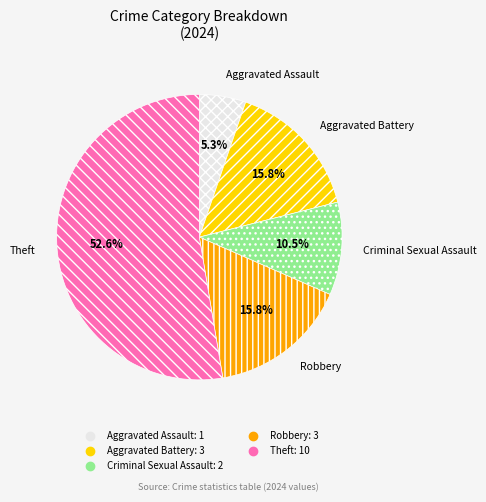

Is there any slice that represents more than half of the pie?

Yes